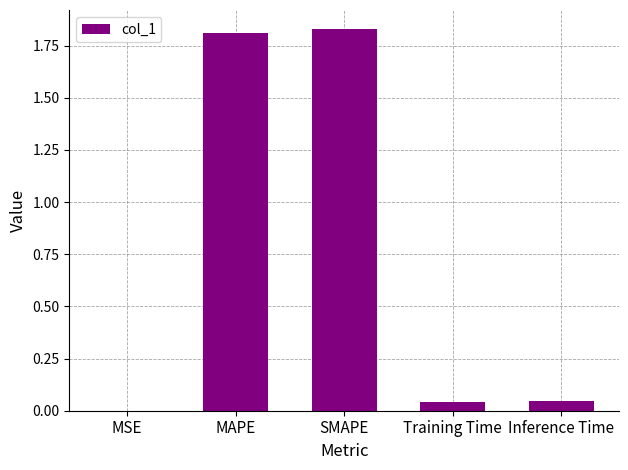

True or false: the data shows 1.8 at SMAPE.

True